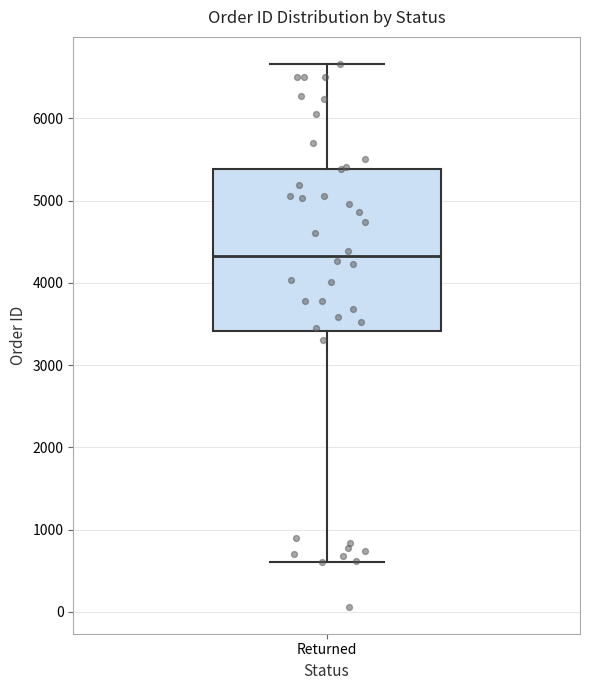

Transcribe this box plot: give where the median line is, the range the box spans, and where the two whiskers end, as read against the y-axis. The values are not printed on the chart, so give them approximately, as read against the axis.

median 4300, box 3400 to 5400, whiskers 600 to 6700